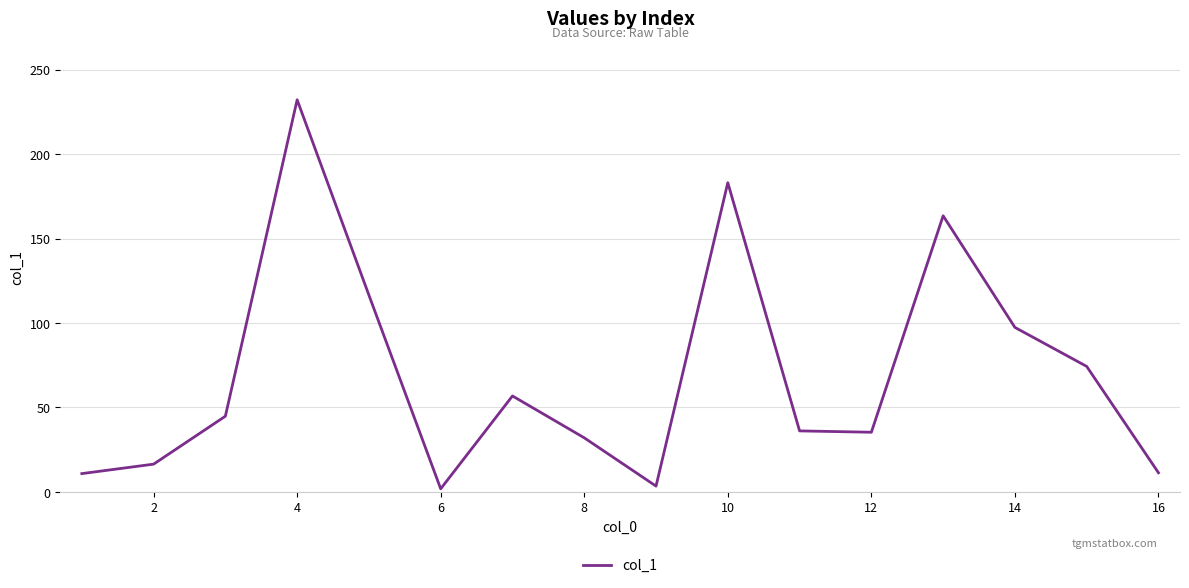

What is the maximum value shown in the chart?

232.2